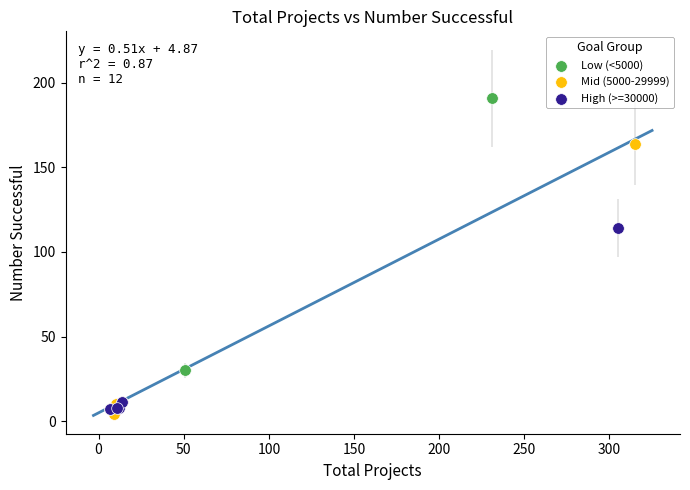

What are all the series names shown in the legend?

Low (<5000), Mid (5000-29999), High (>=30000)